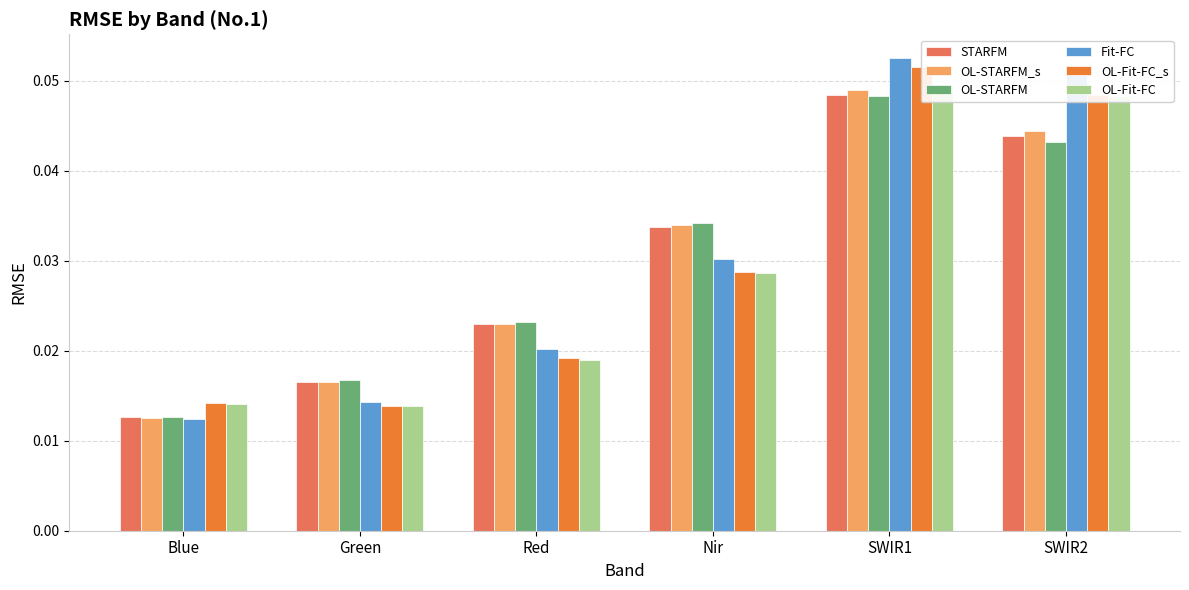

At how many categories does at least one series exceed 0?

6